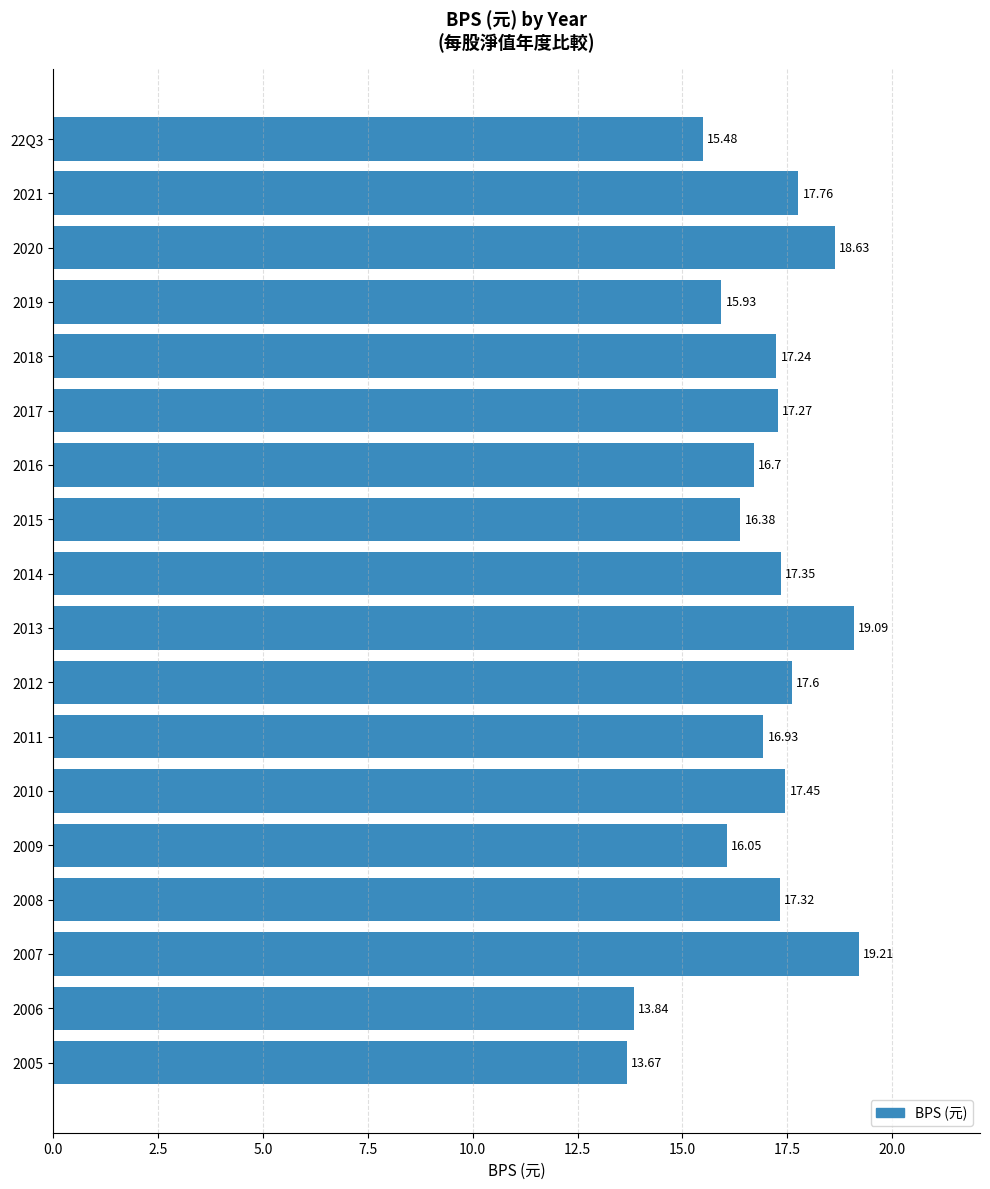

What is the change in value from 2019 to 2014?

+1.4